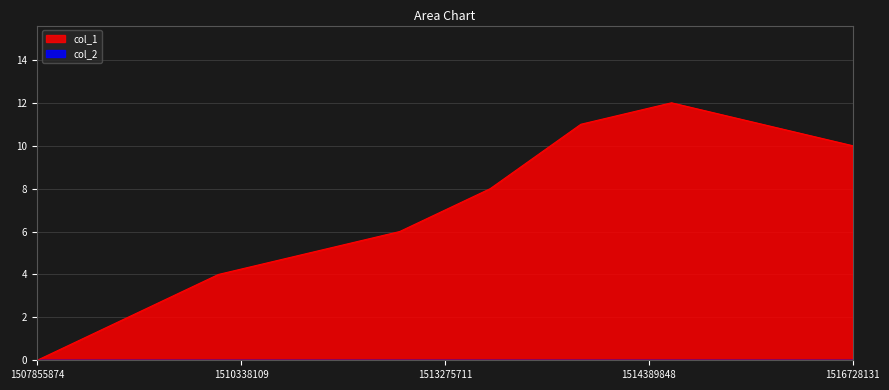

Where is the first local maximum?

1514928114